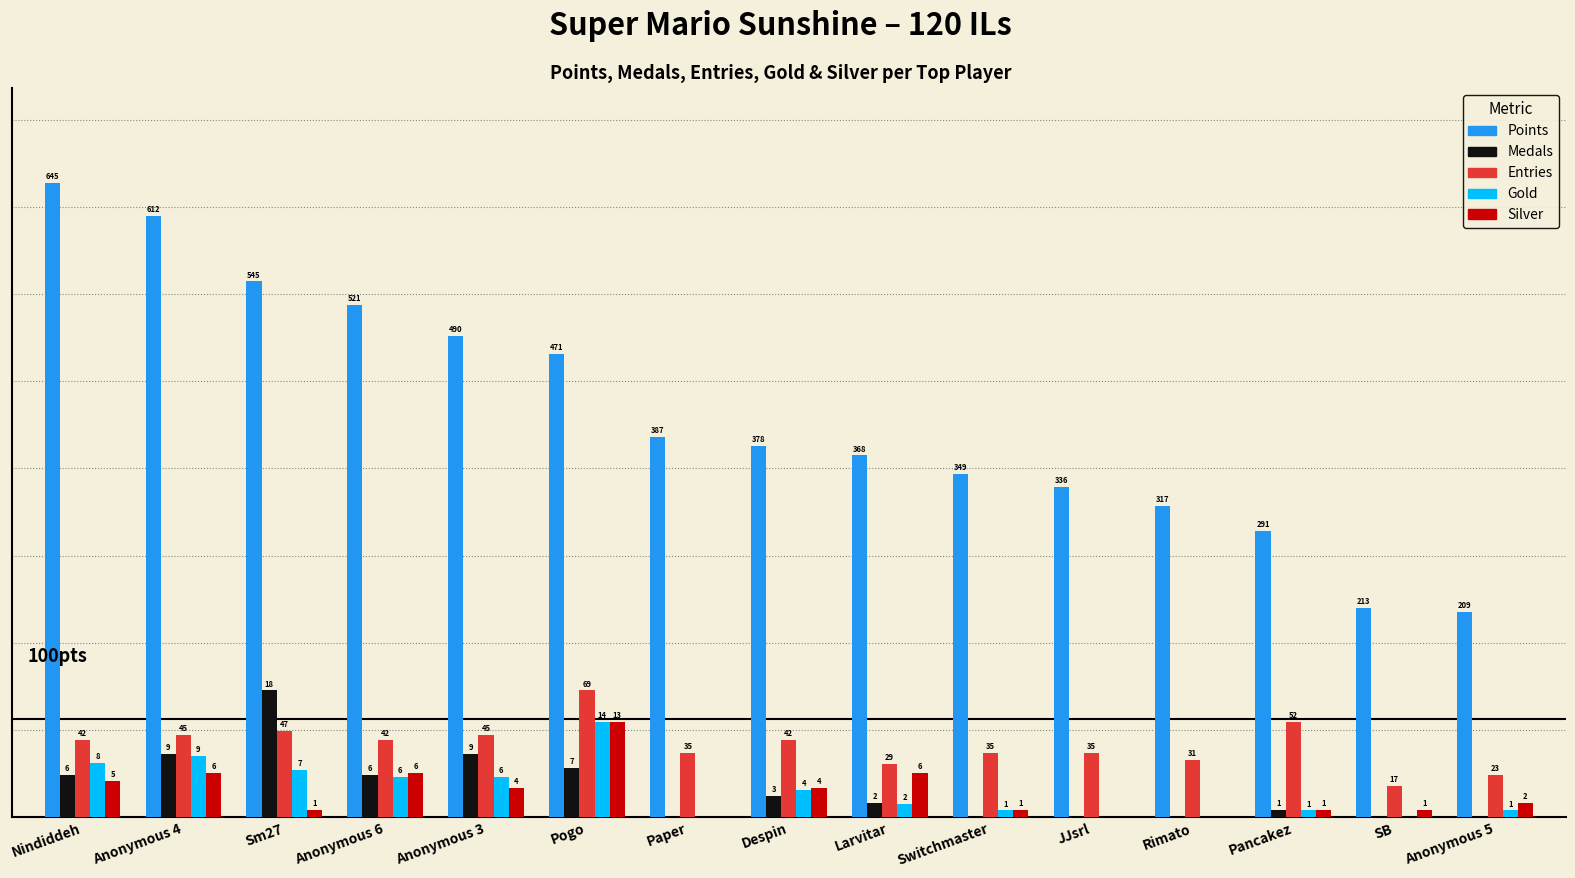

What position from the left is Sm27?

3